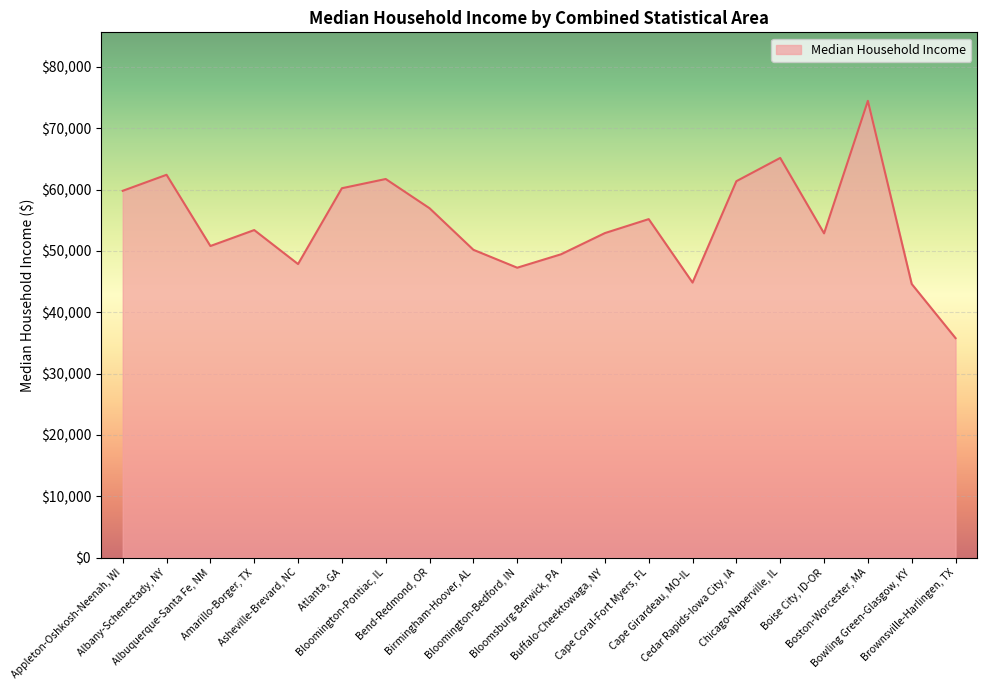

What is the average value?

54364